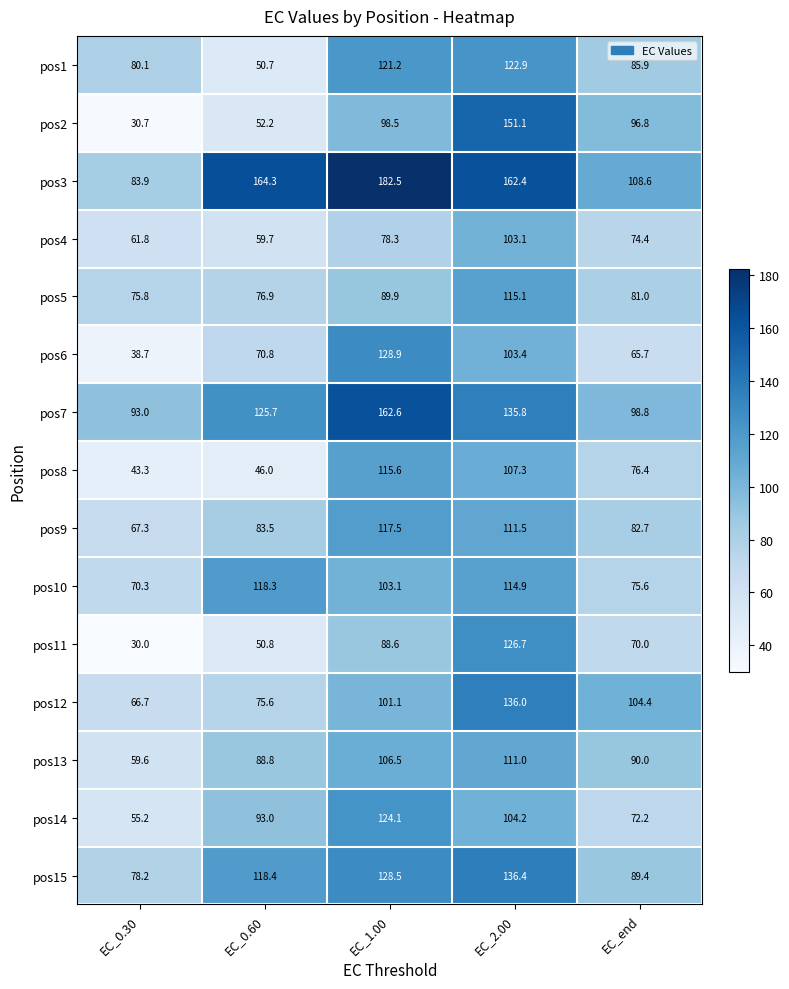

Which series has the largest total across all categories?

pos3